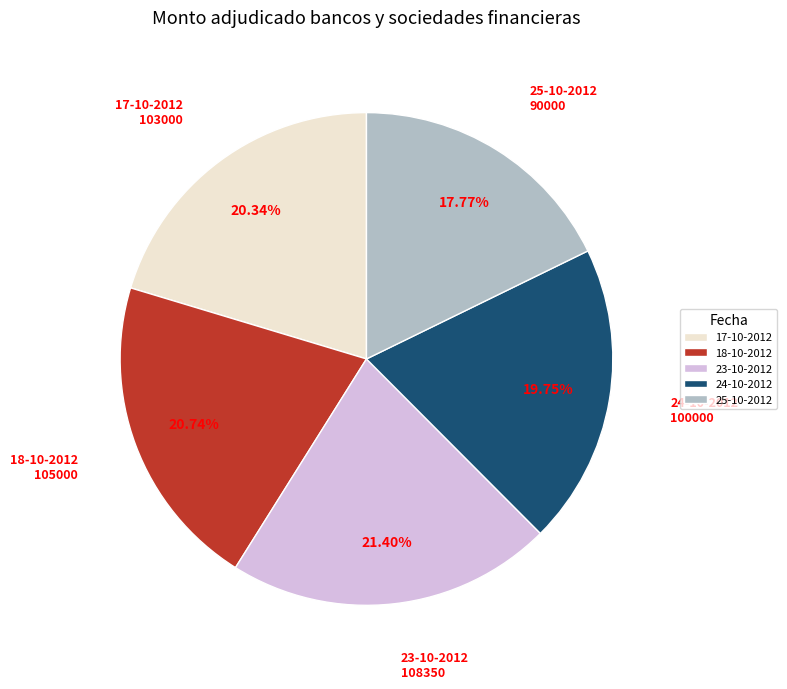

Does any single category account for the majority?

No